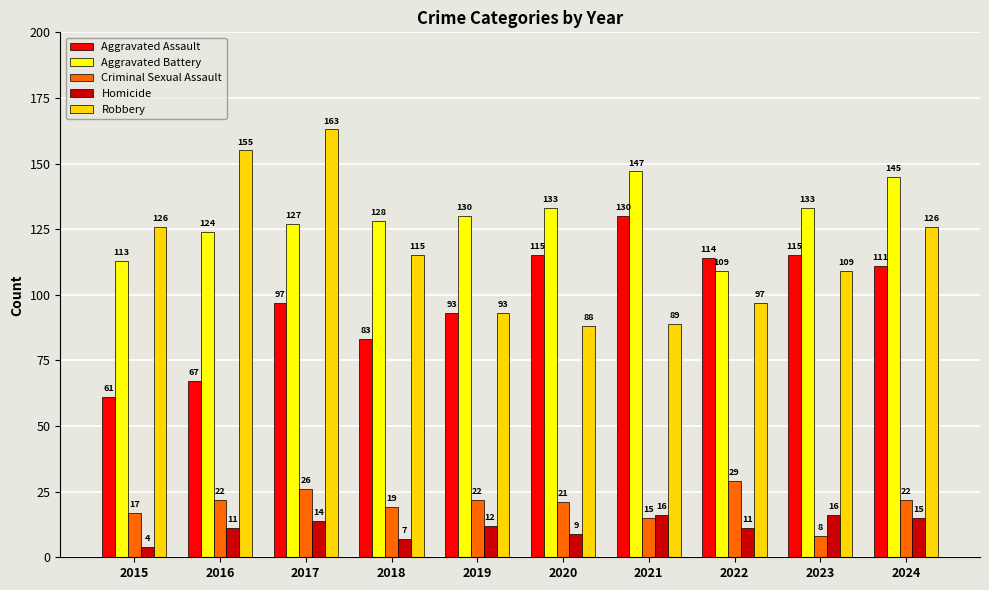

Is the value of Aggravated Assault at 2019 greater than the value of Aggravated Battery at 2021?

No